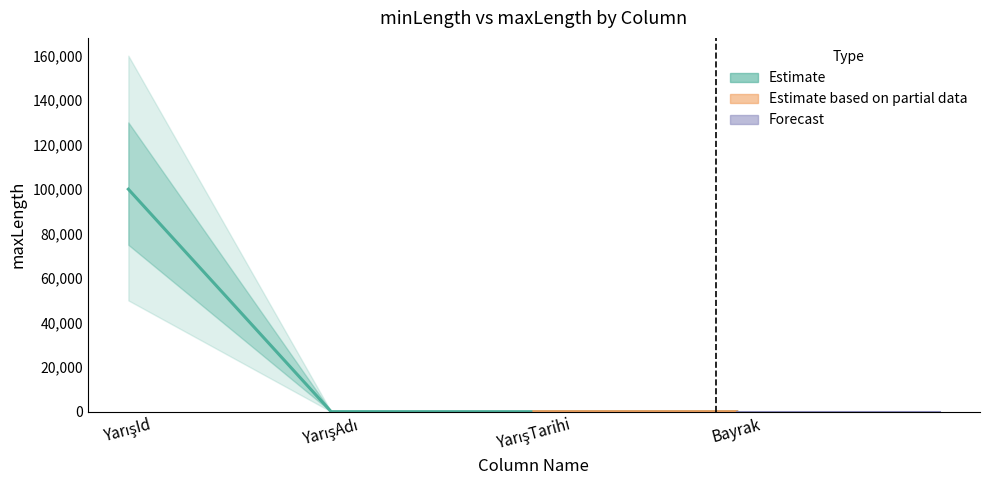

What is the label of the 2nd point from the right?

YarışTarihi